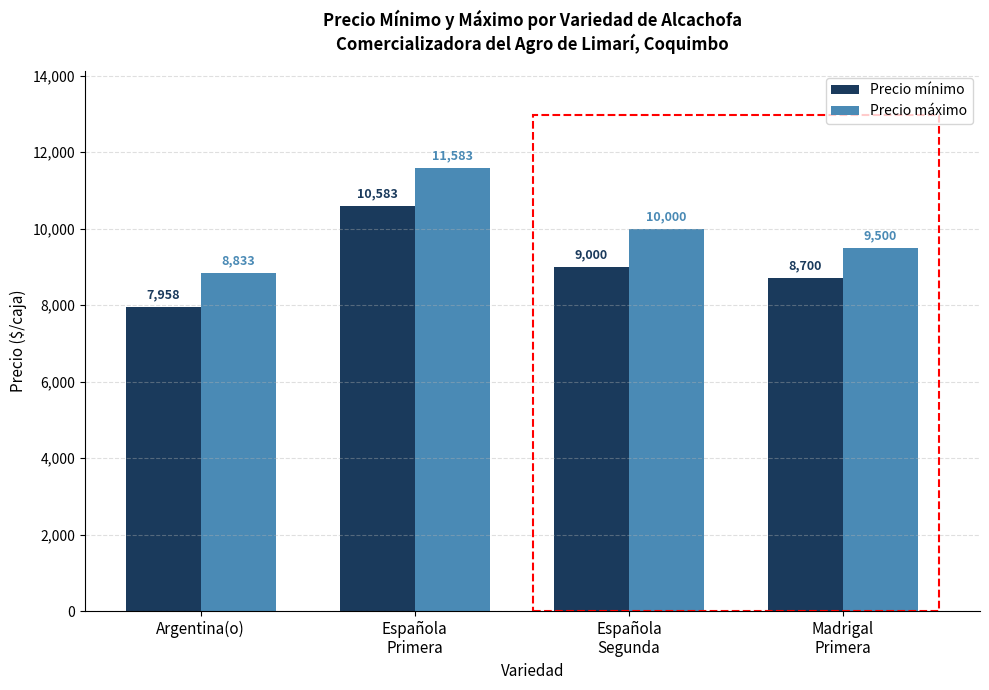

What is the sum of the Precio mínimo values at Argentina(o) and Madrigal
Primera?

16658